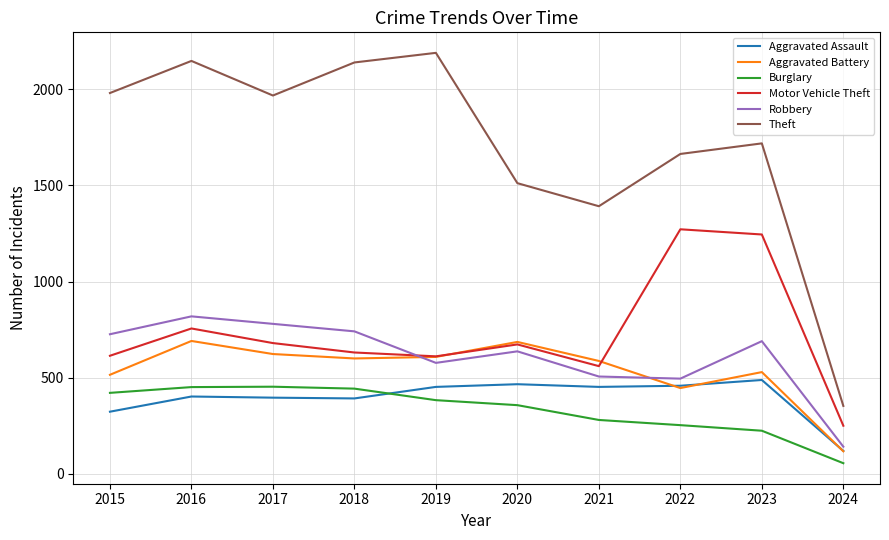

How many series are shown in this chart?

6